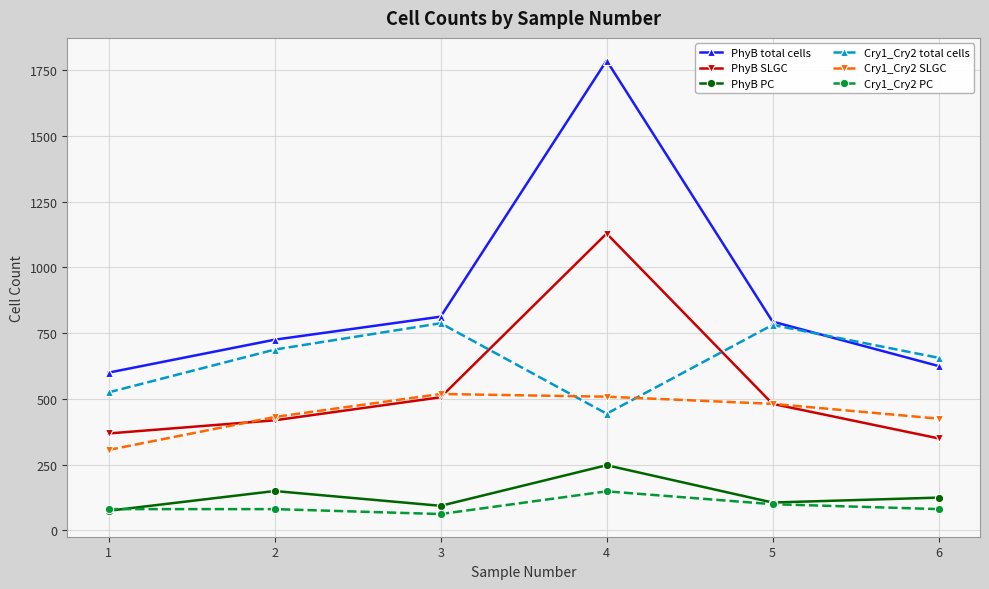

True or false: PhyB PC has a value of 24.4 at 3.

False